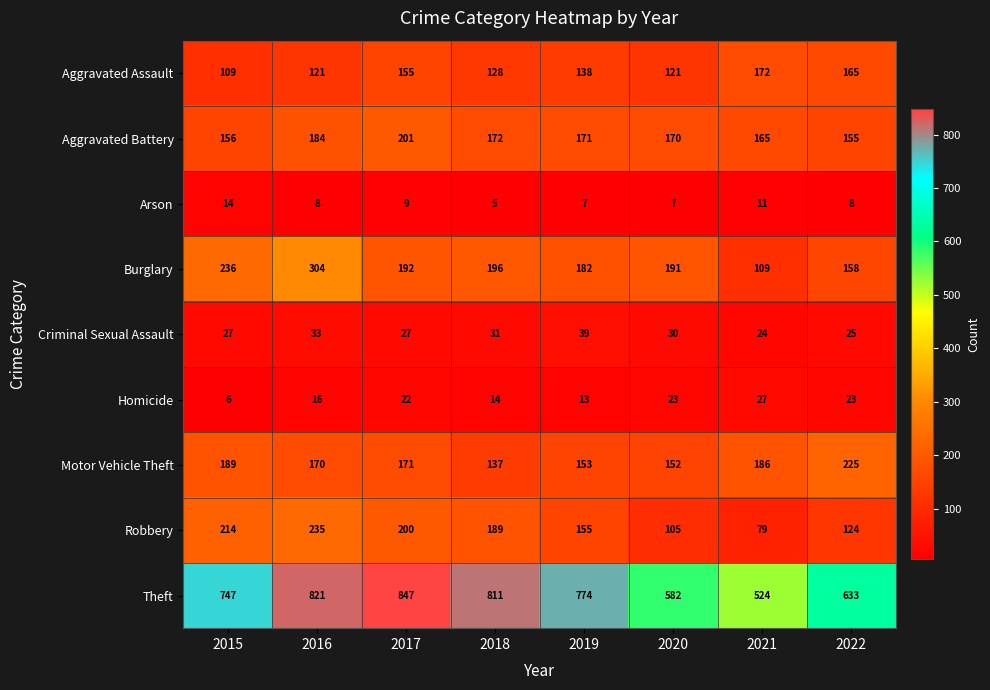

At which category is the sum across all series the highest?

2016